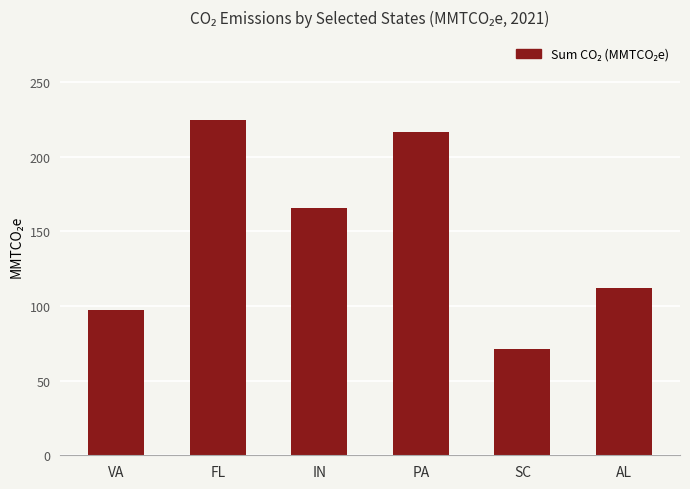

Where does the data first go above 165?

FL